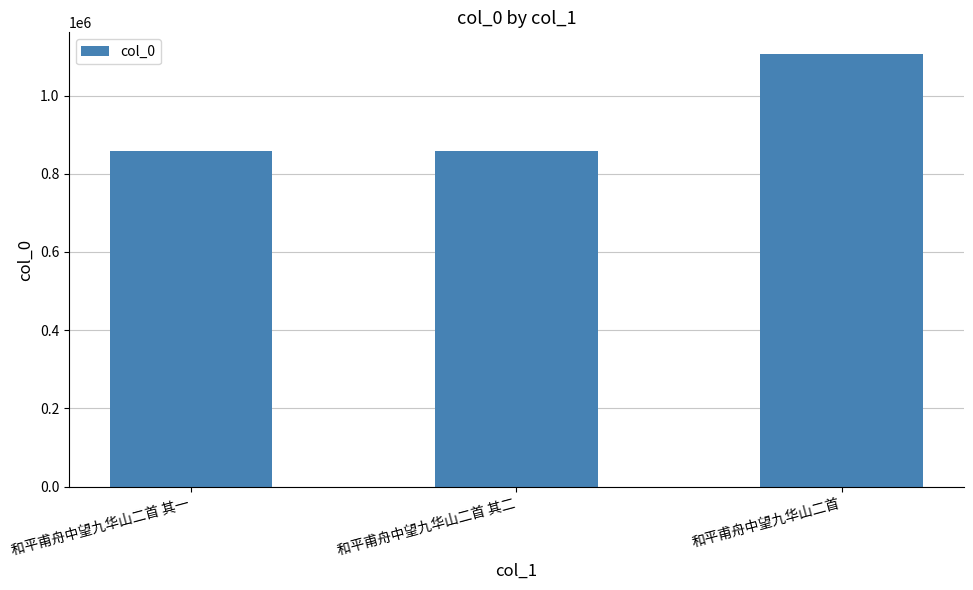

The chart shows a value of 1366576 at 和平甫舟中望九华山二首 其二. True or false?

False